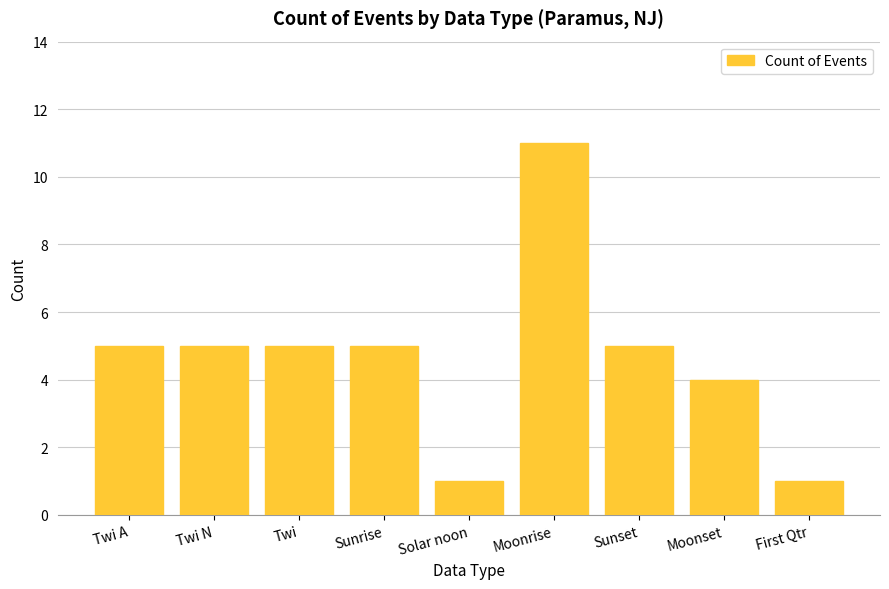

What position from the right is First Qtr?

1